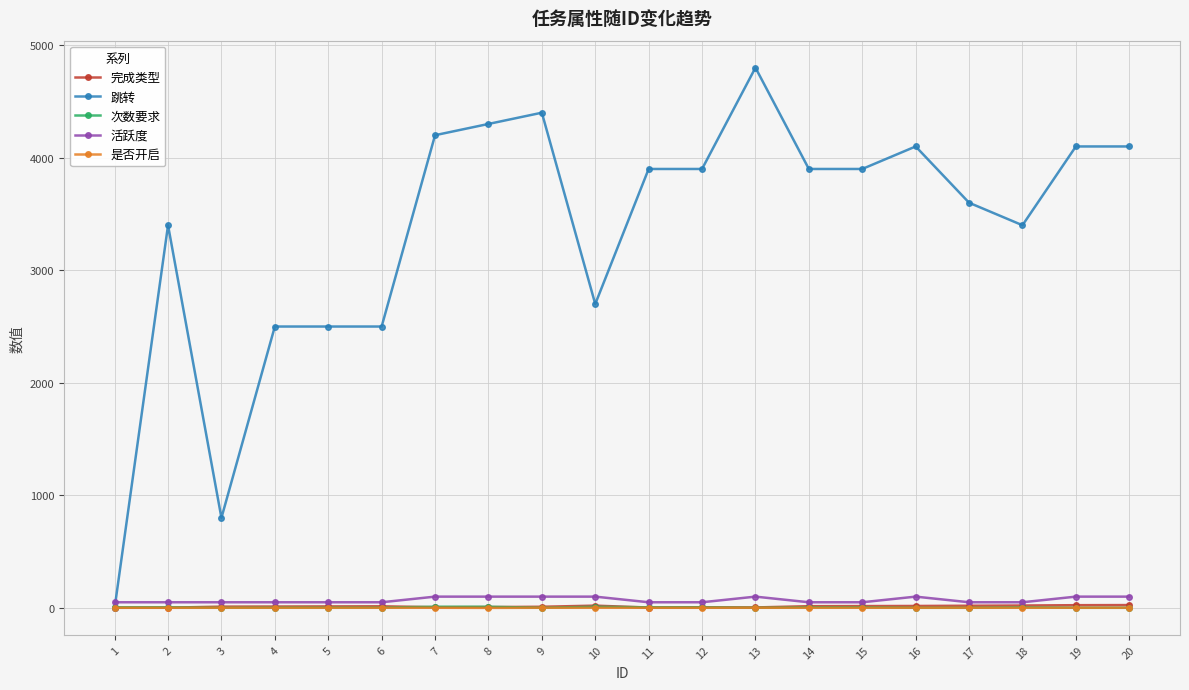

What is the maximum value shown in the chart?

4800